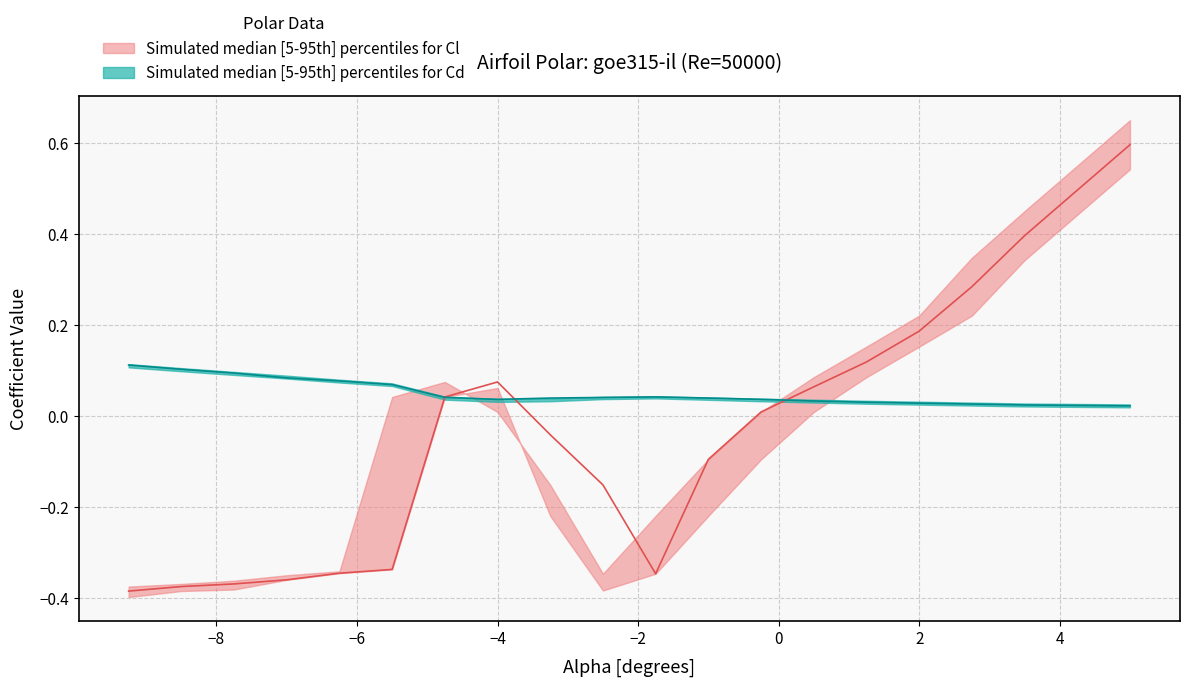

Which series has the largest total across all categories?

Cd_upper